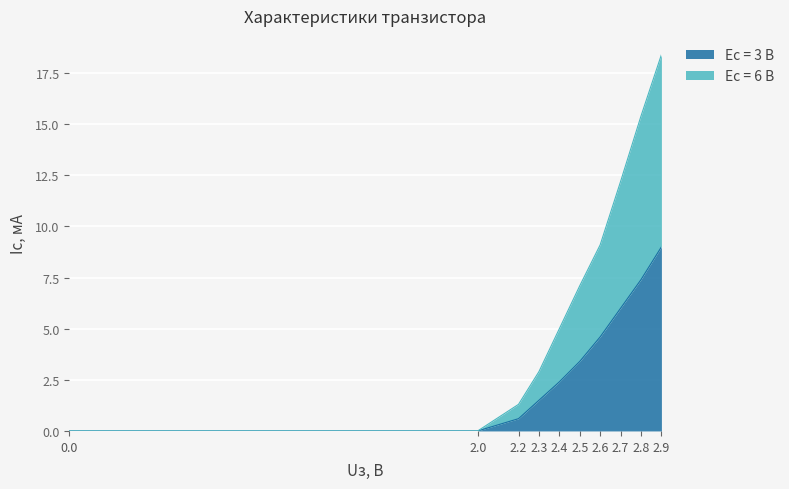

What is the greatest value displayed?

18.4